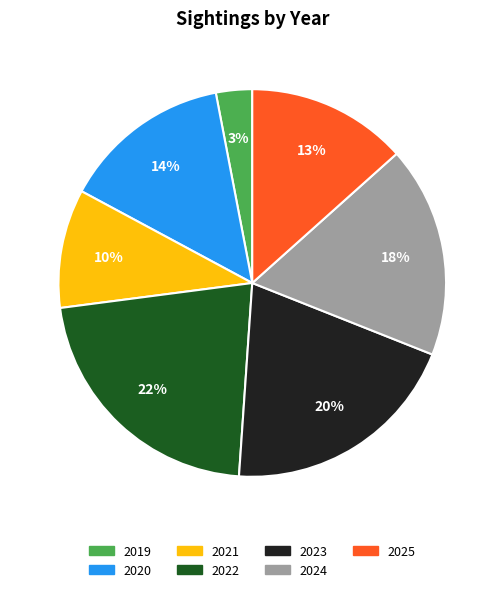

Count the number of slices in the pie.

7